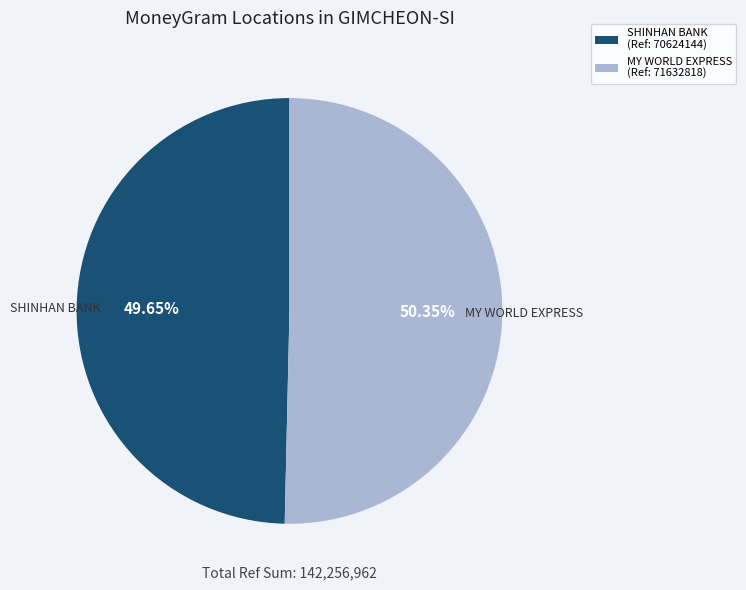

Is there any slice that represents more than half of the pie?

Yes